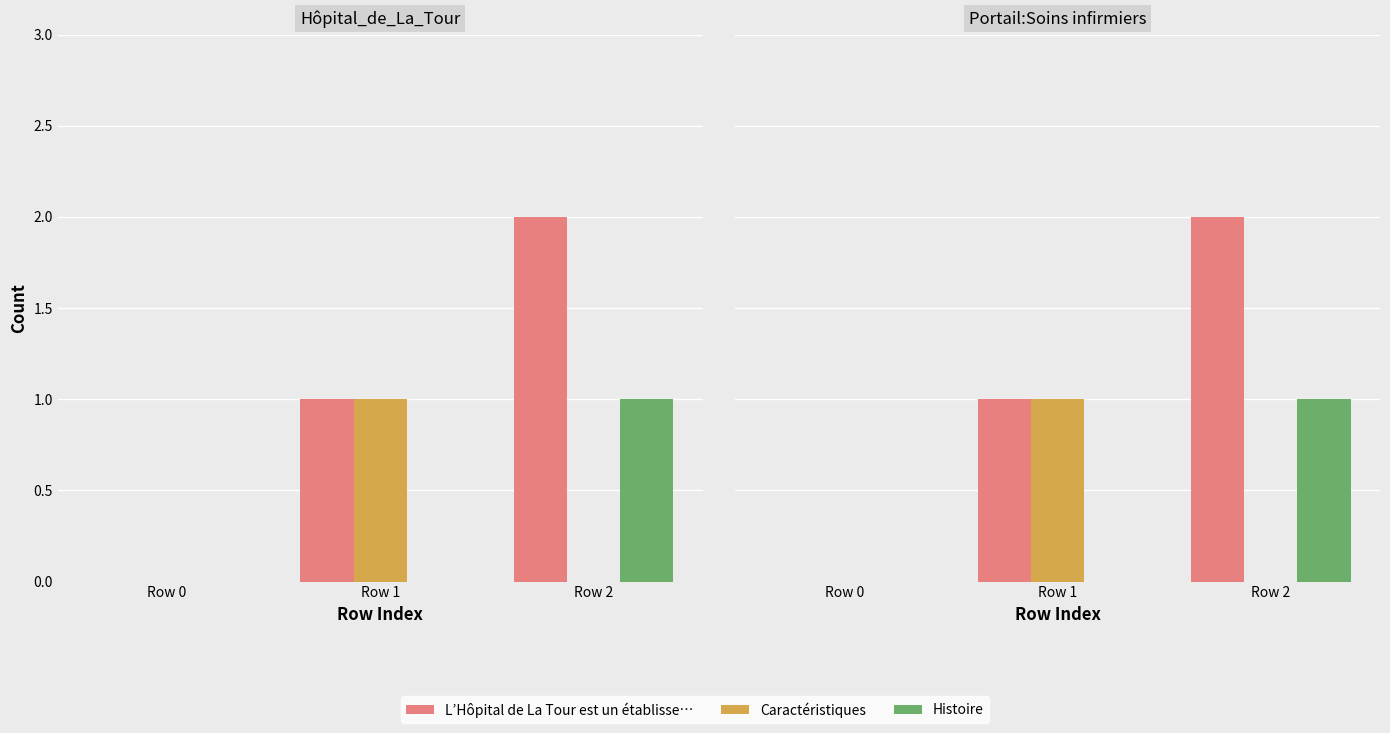

What is the spread (max minus min) of values at Row 1?

1